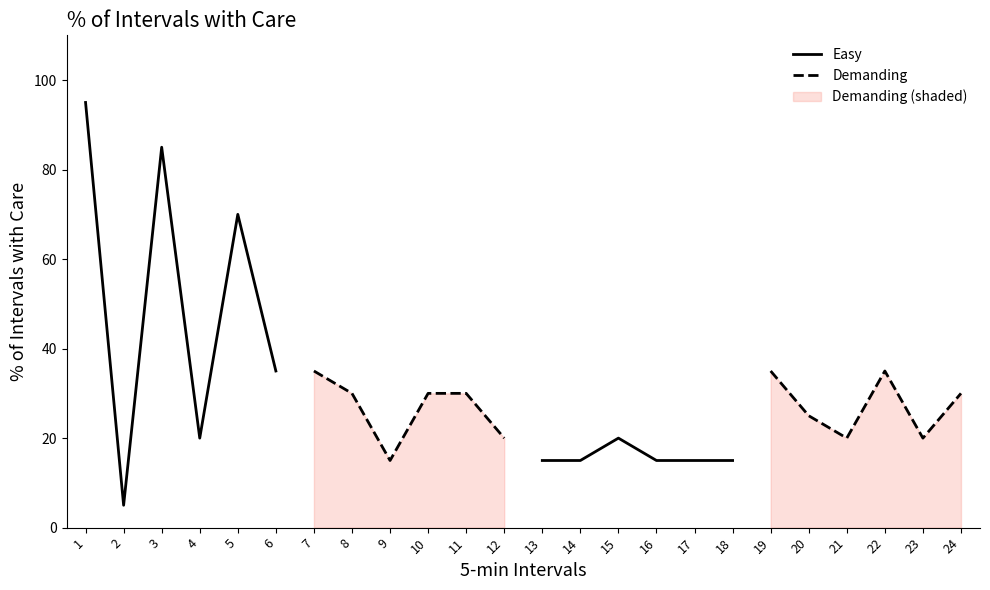

The value of Easy at 6 is 35.0. True or false?

True